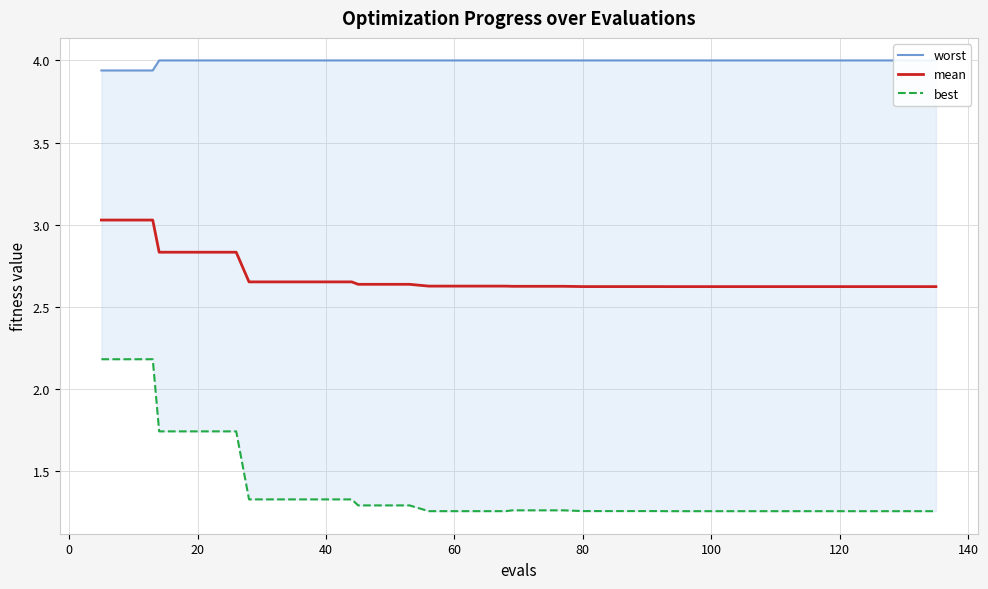

What is the difference between the maximum and minimum values in the best series?

0.9